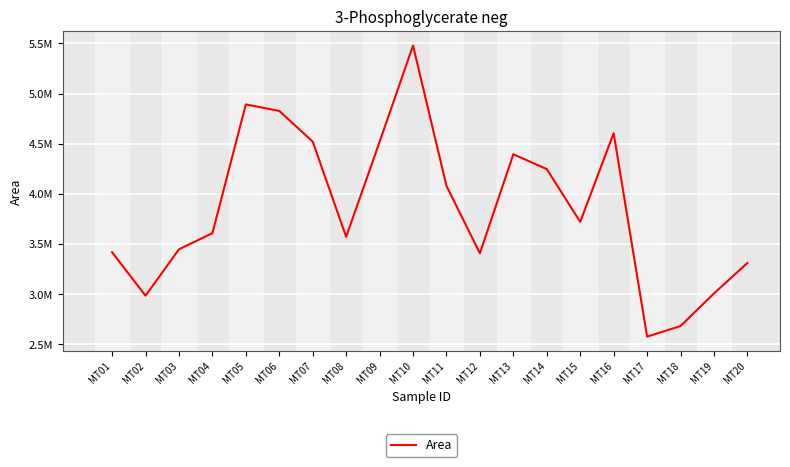

Does the chart have visible grid lines?

Yes